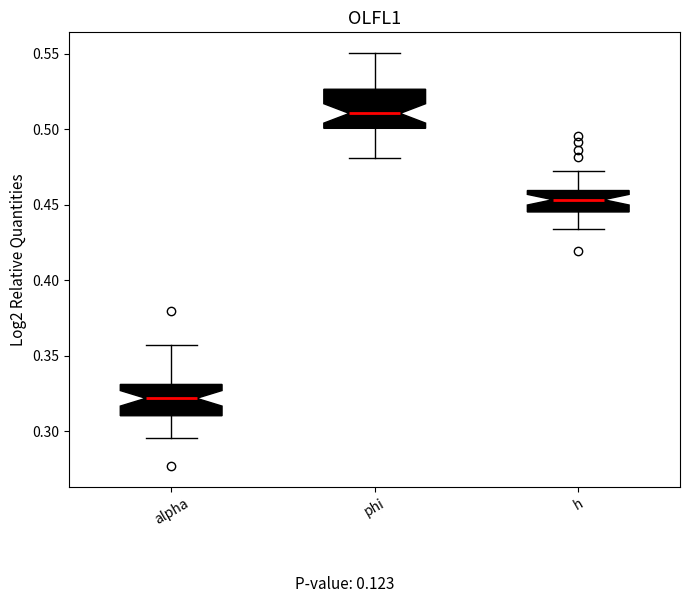

Where does the lower whisker of the box for h end on the y-axis? The values are not printed on the chart, so give them approximately, as read against the axis.

0.435